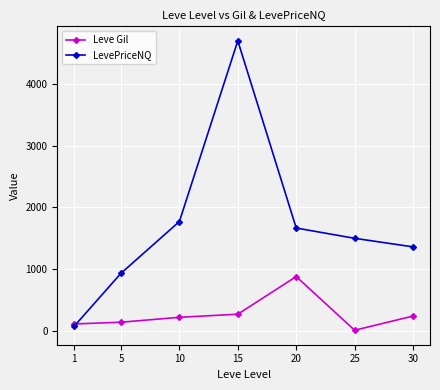

What are all the series names shown in the legend?

Leve Gil, LevePriceNQ